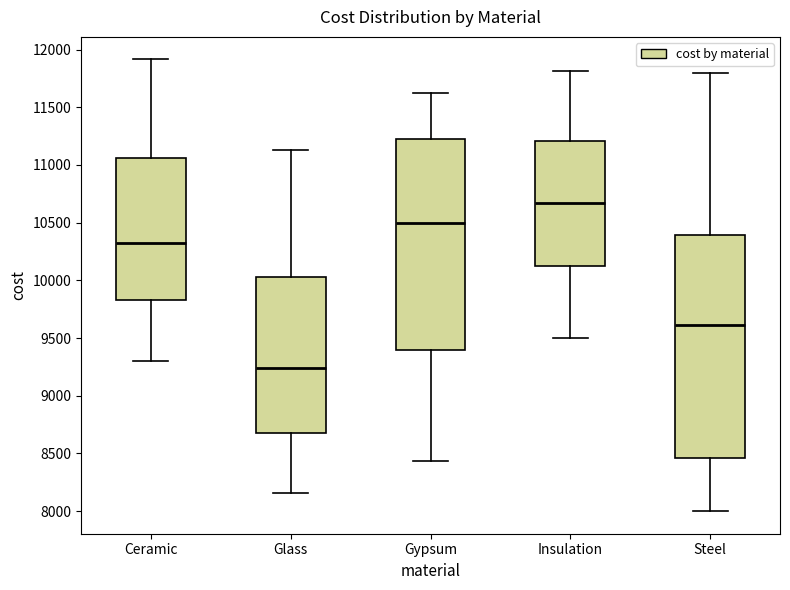

Reading left to right, read every box against the y-axis: the position of its median line, the range the box covers, and the ends of its whiskers. The values are not printed on the chart, so give them approximately, as read against the axis.

Ceramic: median 10350, box 9850 to 11050, whiskers 9300 to 11900
Glass: median 9250, box 8650 to 10050, whiskers 8150 to 11150
Gypsum: median 10500, box 9400 to 11250, whiskers 8450 to 11600
Insulation: median 10650, box 10150 to 11200, whiskers 9500 to 11800
Steel: median 9600, box 8450 to 10400, whiskers 8000 to 11800